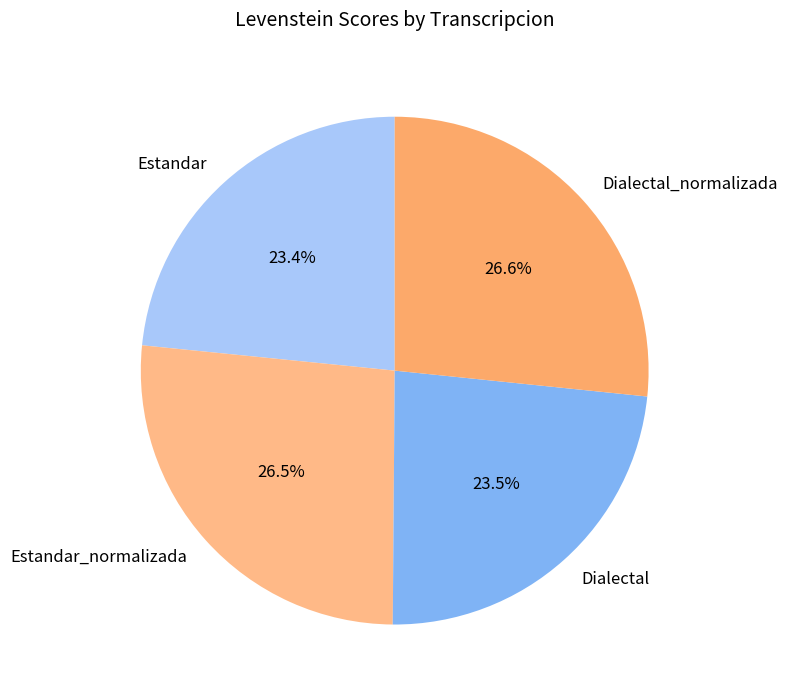

Is there any slice that represents more than half of the pie?

No